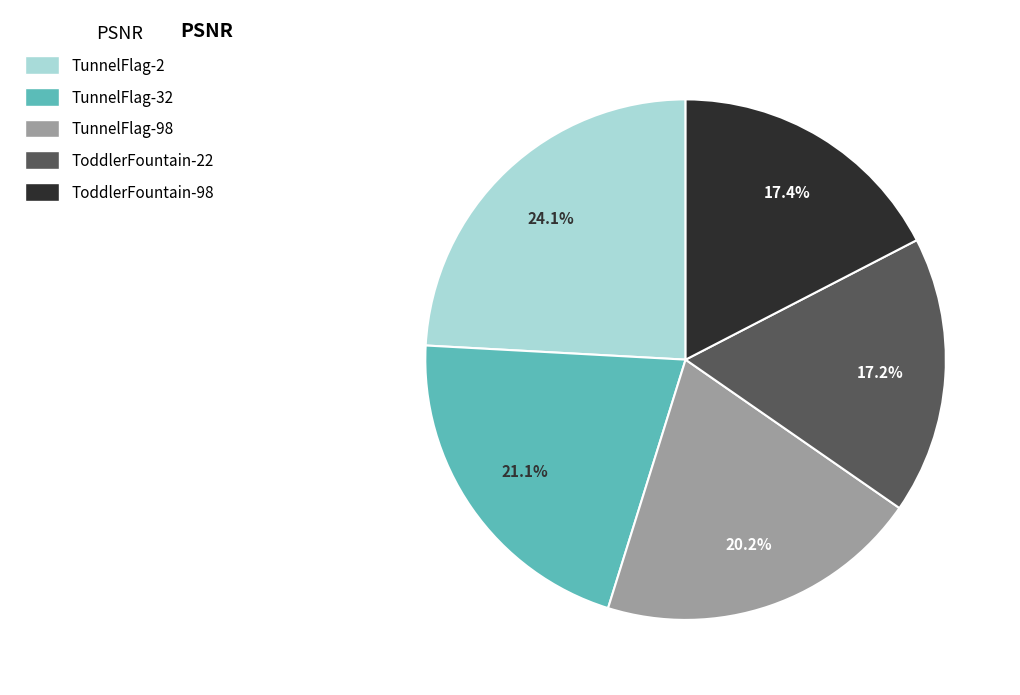

Which has a higher value, ToddlerFountain-98 or TunnelFlag-98?

TunnelFlag-98